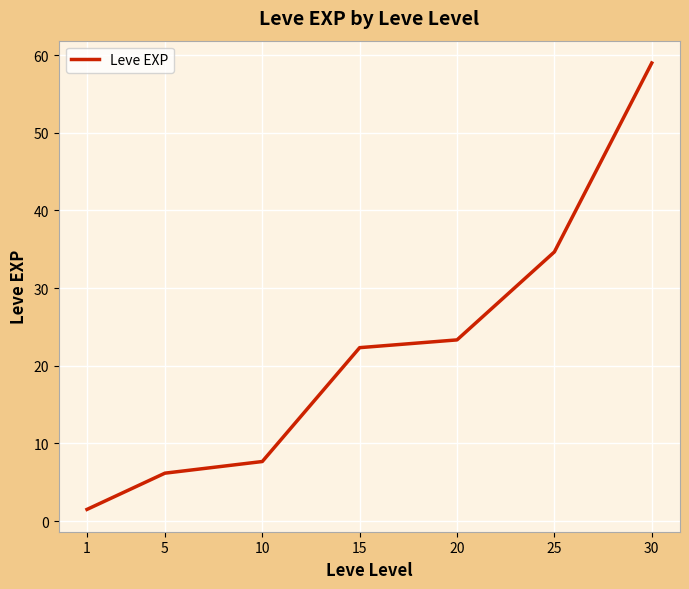

What is the difference between the values at 5 and 20?

17.2